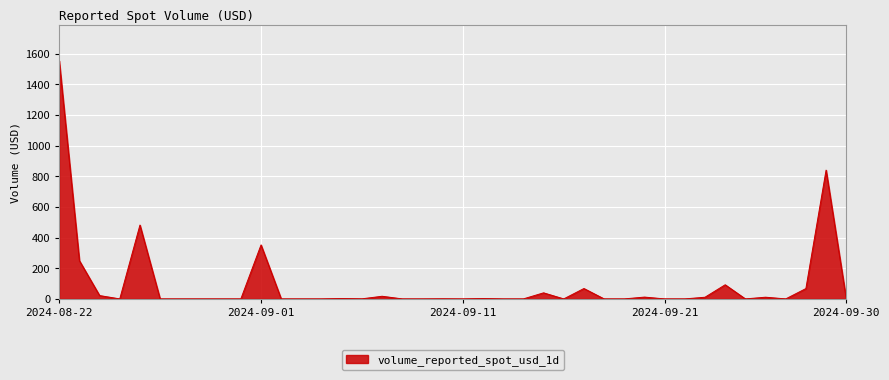

What is the maximum value shown in the chart?

1552.6